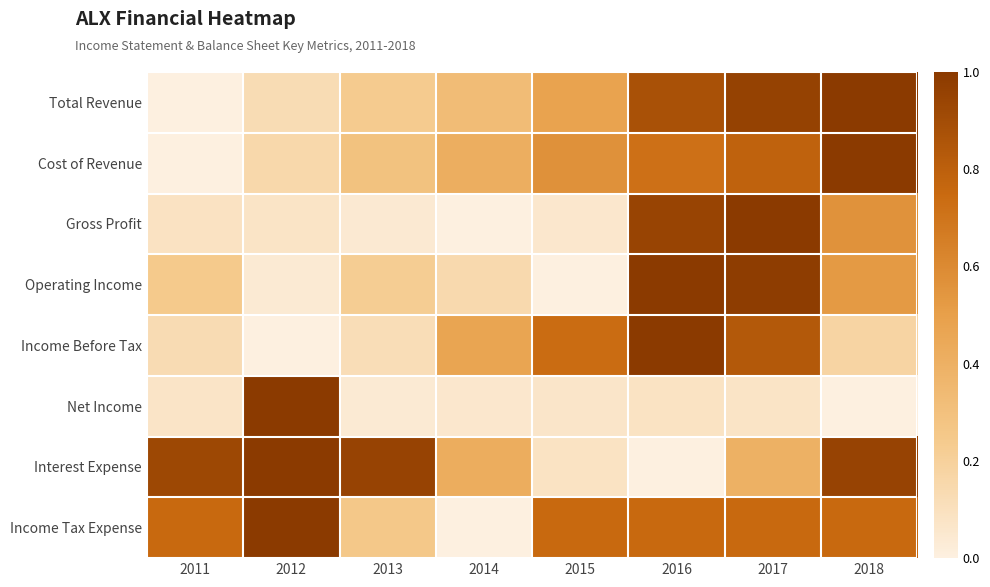

Reading left to right, transcribe all the data shown in this chart.

Total Revenue: 2011=0.0	2012=0.1	2013=0.2	2014=0.3	2015=0.5	2016=0.9	2017=1.0	2018=1.0
Cost of Revenue: 2011=0.0	2012=0.2	2013=0.3	2014=0.4	2015=0.6	2016=0.7	2017=0.8	2018=1.0
Gross Profit: 2011=0.1	2012=0.1	2013=0.0	2014=0.0	2015=0.1	2016=0.9	2017=1.0	2018=0.6
Operating Income: 2011=0.2	2012=0.0	2013=0.2	2014=0.1	2015=0.0	2016=1.0	2017=1.0	2018=0.5
Income Before Tax: 2011=0.1	2012=0.0	2013=0.1	2014=0.5	2015=0.7	2016=1.0	2017=0.8	2018=0.2
Net Income: 2011=0.1	2012=1.0	2013=0.0	2014=0.1	2015=0.1	2016=0.1	2017=0.1	2018=0.0
Interest Expense: 2011=0.9	2012=1.0	2013=0.9	2014=0.4	2015=0.1	2016=0.0	2017=0.4	2018=0.9
Income Tax Expense: 2011=0.8	2012=1.0	2013=0.2	2014=0.0	2015=0.8	2016=0.8	2017=0.8	2018=0.8